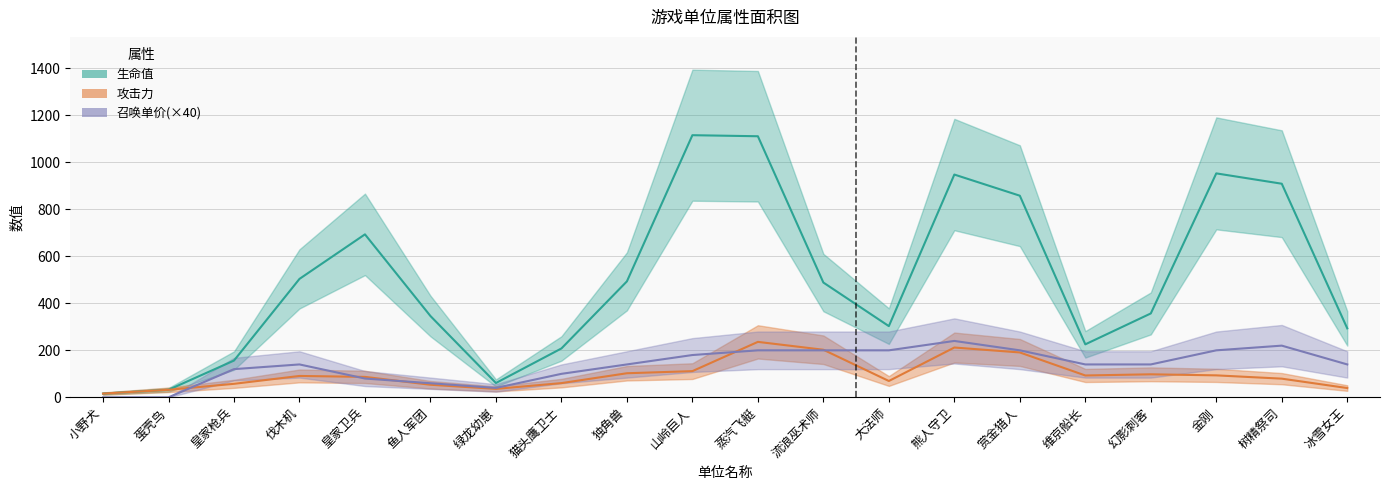

Does the chart have visible grid lines?

Yes